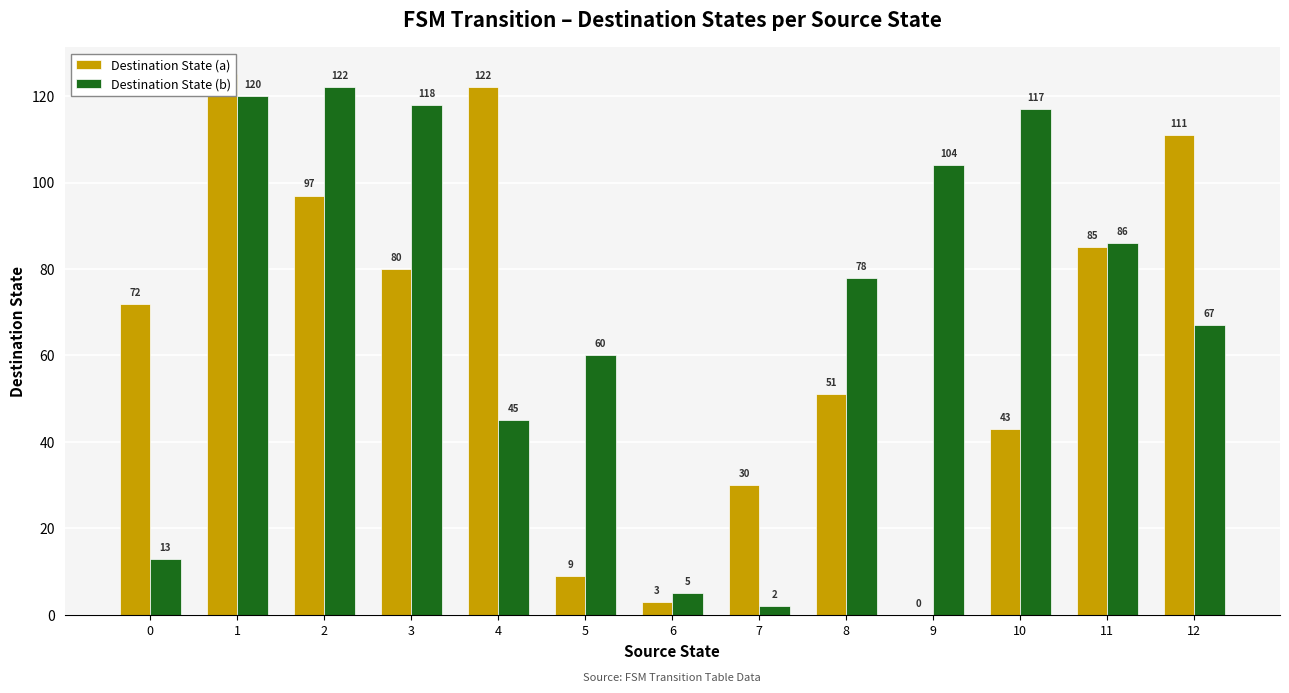

How many data points in Destination State (a) are less than 72?

6